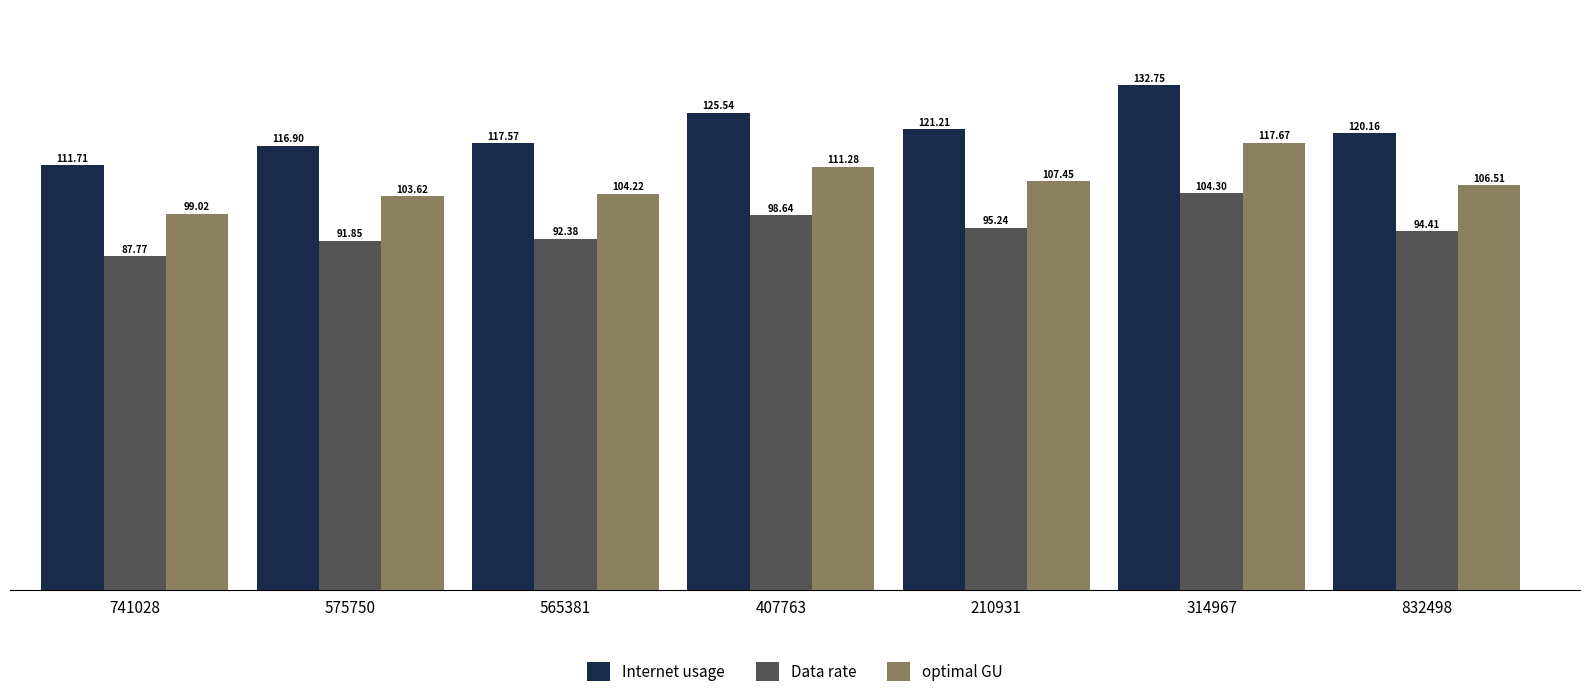

Is it true that Internet usage equals 120.2 at 832498?

True